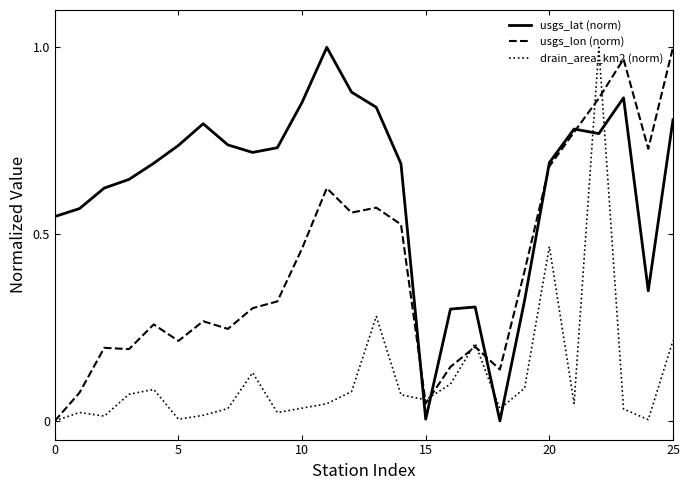

The value of usgs_lat at 9 is 0.7. True or false?

True